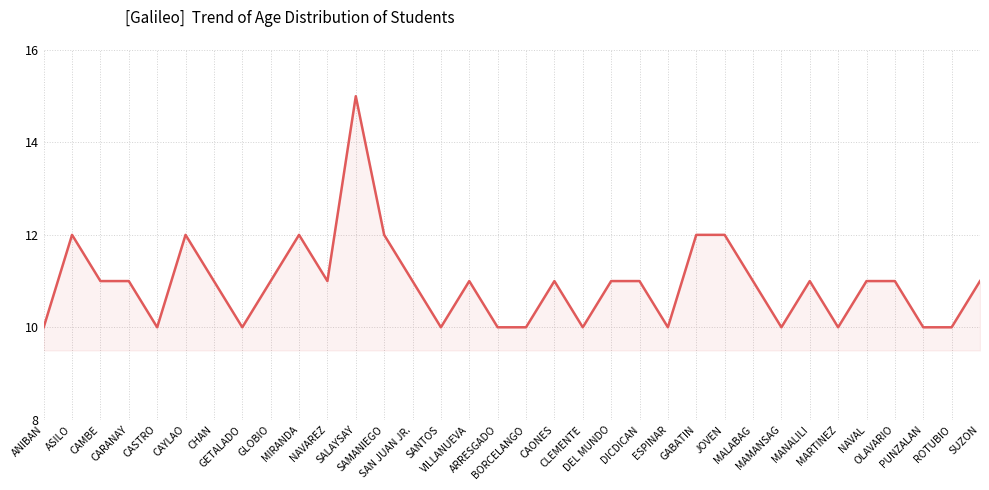

Does the chart display data point markers on the line(s)?

No